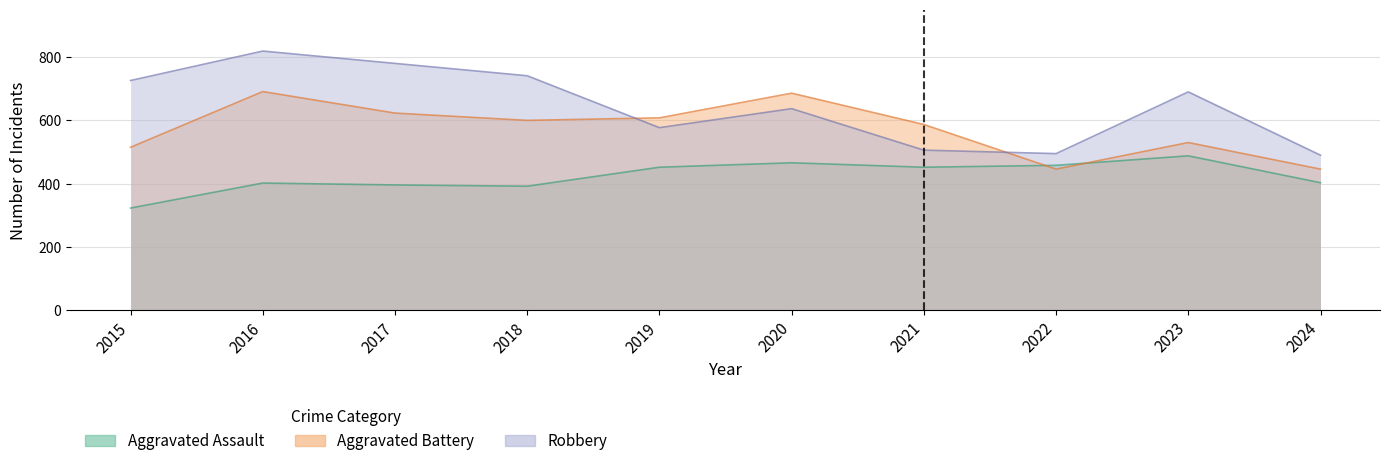

The value of Robbery at 2019 is 915. True or false?

False